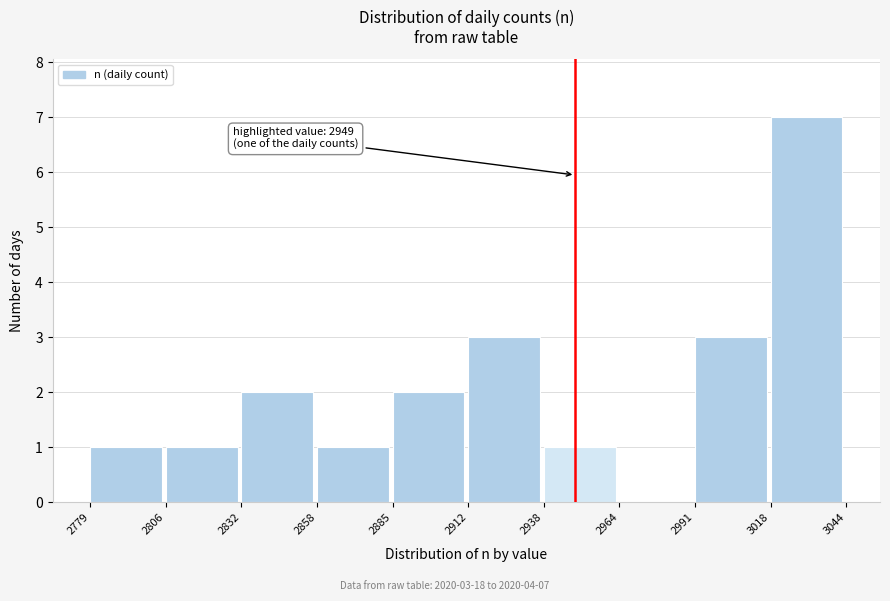

Which range on the x-axis has the tallest bar?

3018 to 3044